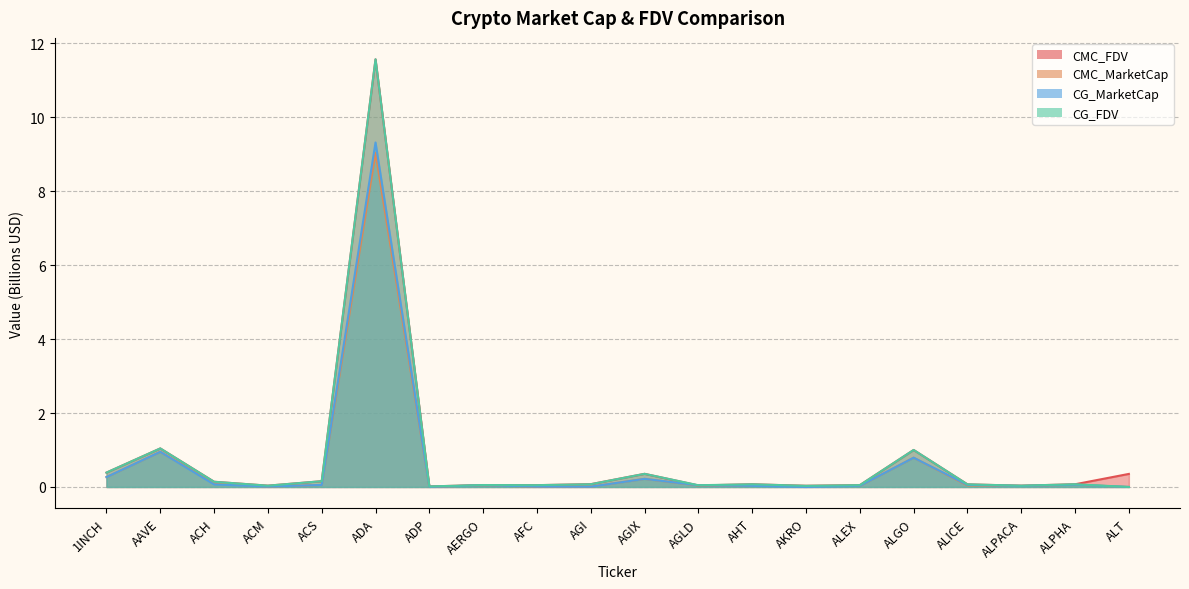

Rank the series at AFC from highest to lowest value.

CMC_FDV, CG_FDV, CG_MarketCap, CMC_MarketCap